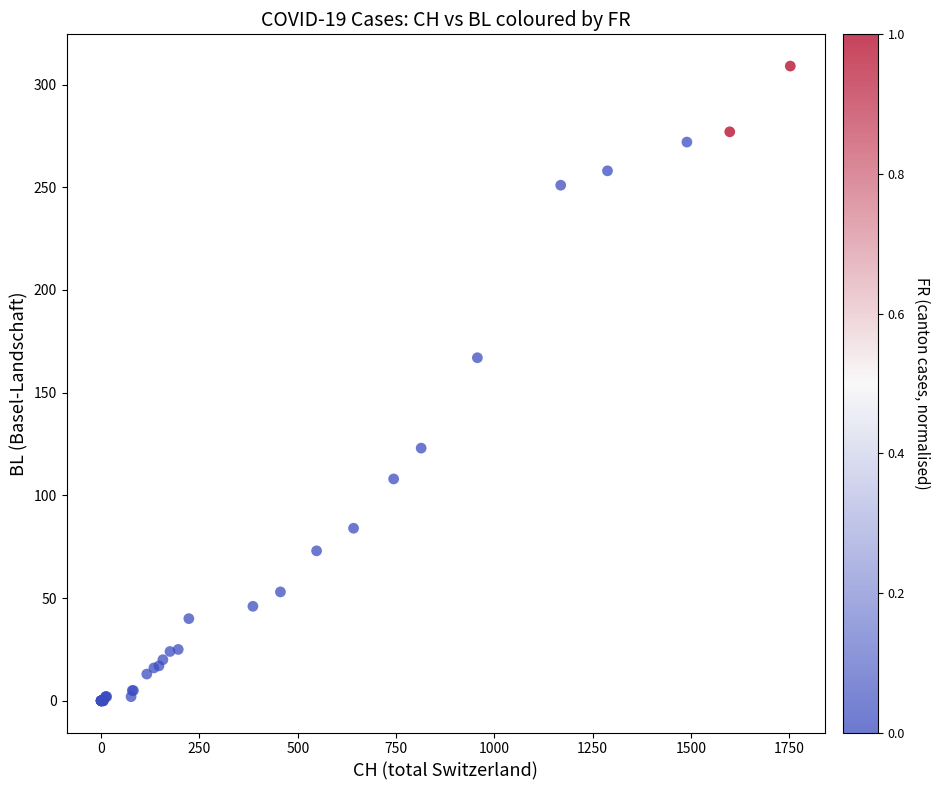

What Y value in the scatter plot is closest to 154?

167